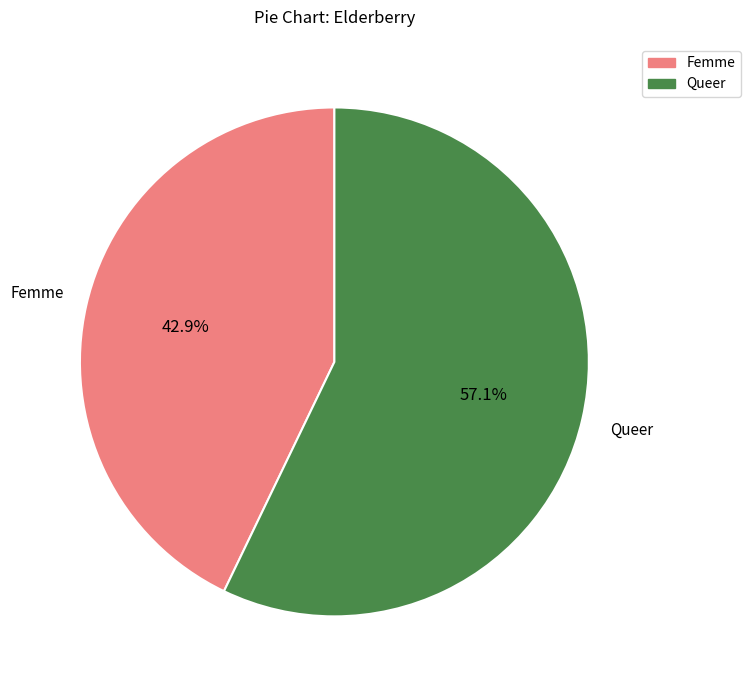

To the nearest percent, what is the combined percentage of Femme and Queer?

100%